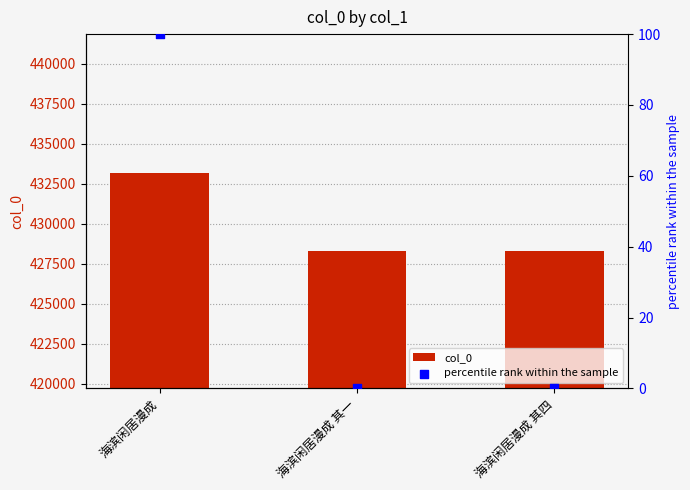

Which series reaches the maximum Y coordinate?

col_0